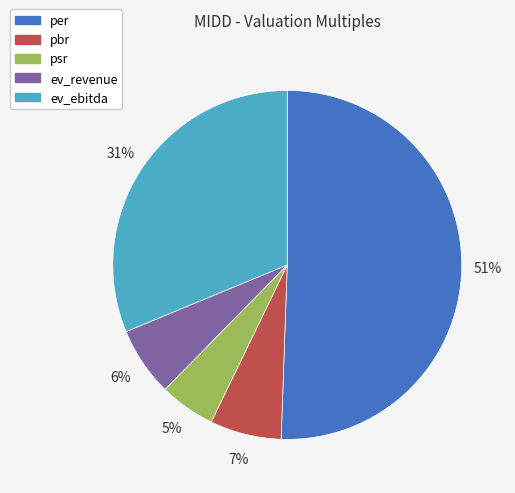

To the nearest percent, what is the average slice percentage?

20%